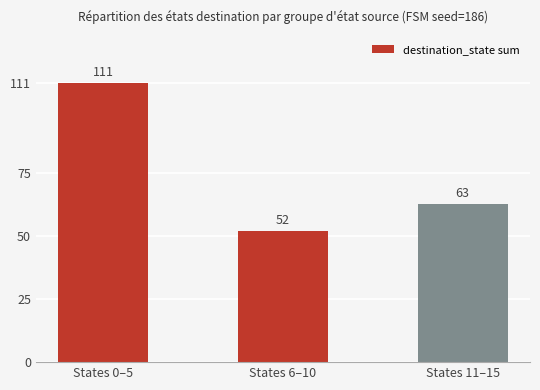

How many bars are there in total?

3